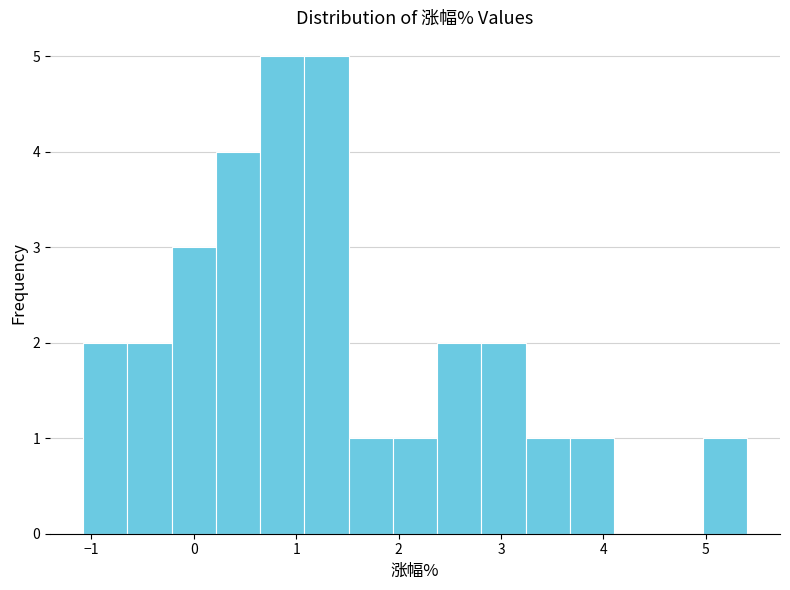

Reading left to right, transcribe this chart: for each bar, give the range it covers on the x-axis and its height. Neither the bar edges nor the heights are printed on the chart, so give them approximately, as read against the axes.

-1.1 to -0.6: 2
-0.6 to -0.2: 2
-0.2 to 0.2: 3
0.2 to 0.6: 4
0.6 to 1.1: 5
1.1 to 1.5: 5
1.5 to 1.9: 1
1.9 to 2.4: 1
2.4 to 2.8: 2
2.8 to 3.2: 2
3.2 to 3.7: 1
3.7 to 4.1: 1
4.1 to 4.5: 0
4.5 to 5.0: 0
5.0 to 5.4: 1